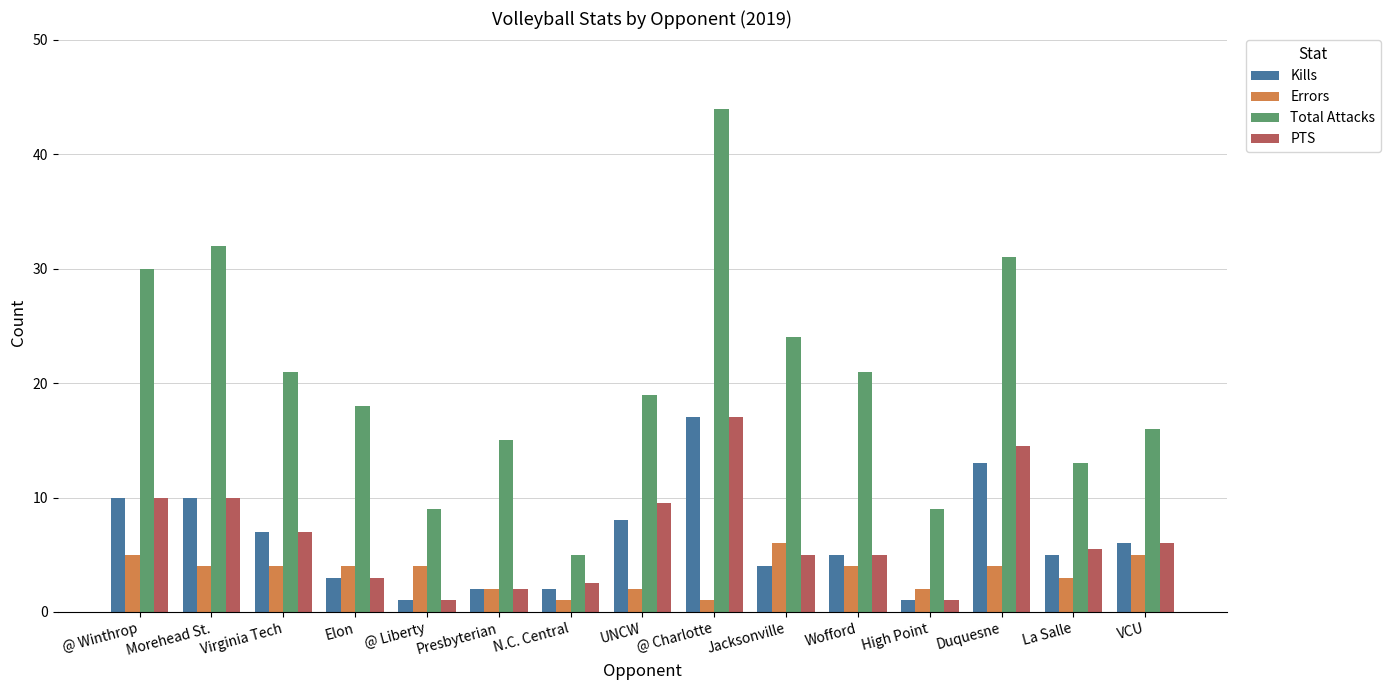

The Total Attacks series shows 44.0 at @ Charlotte. True or false?

True